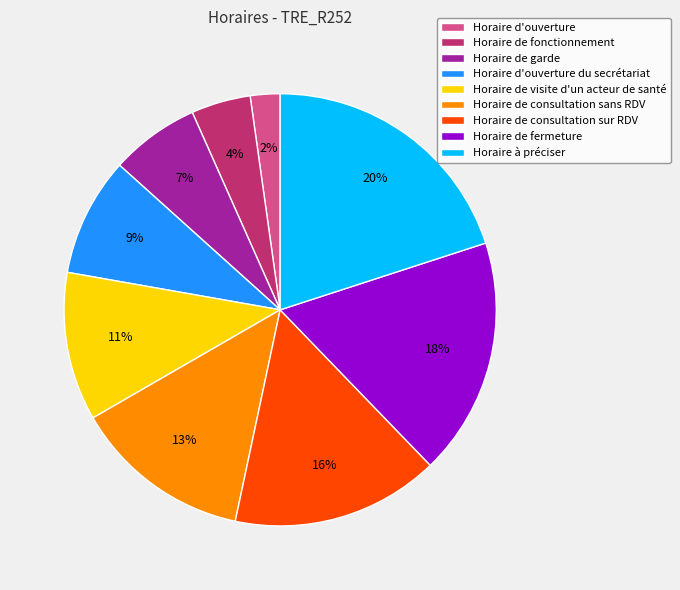

What percentage is the Horaire d'ouverture du secrétariat slice, to the nearest percent?

9%